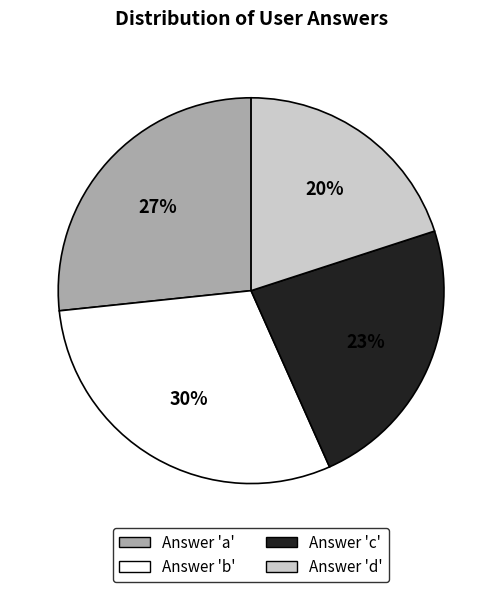

Is there a majority slice in this chart?

No